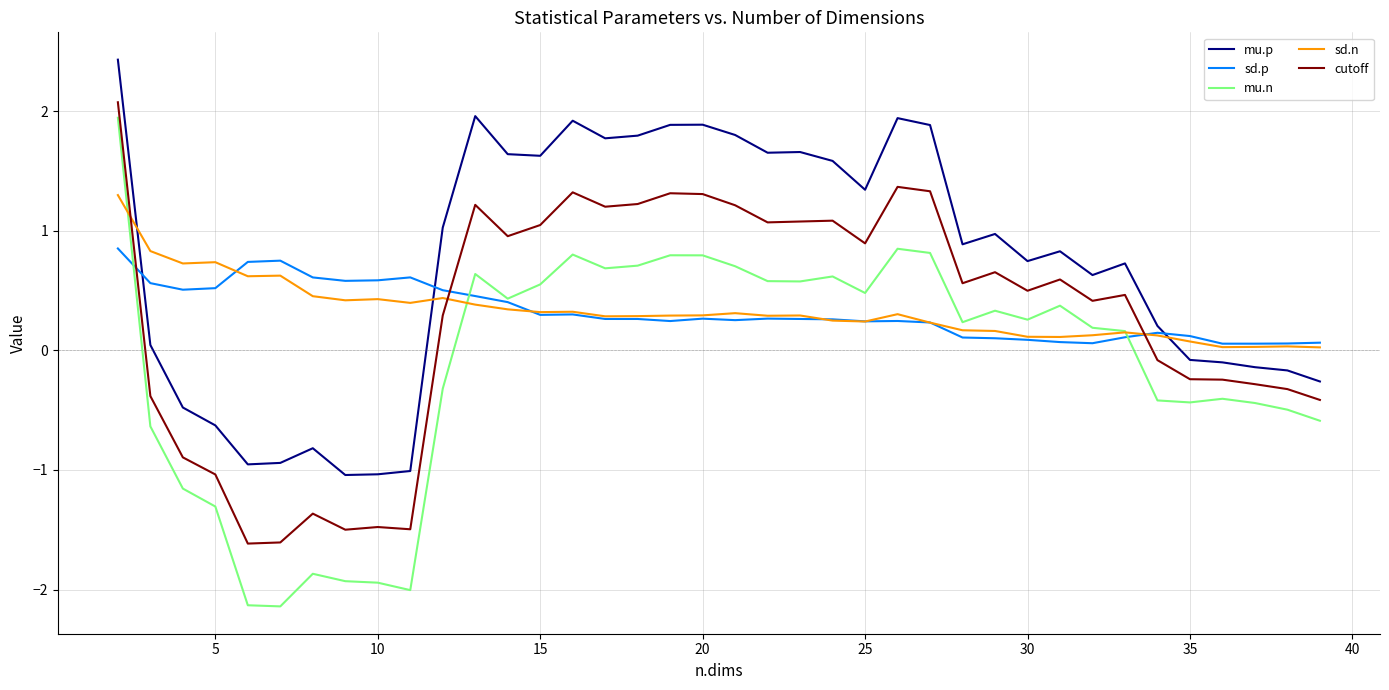

What is the difference between the maximum and minimum values in the sd.n series?

1.3